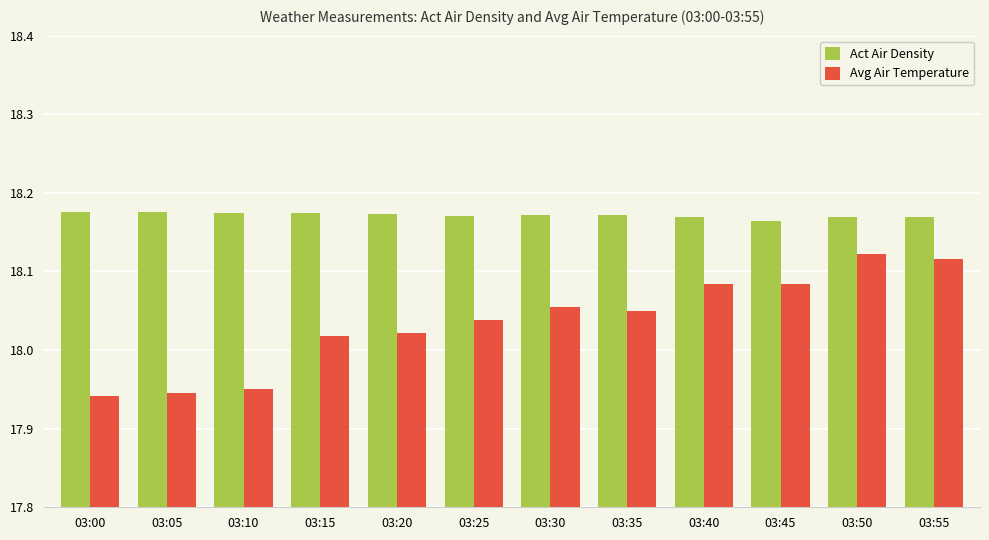

Where does the Avg Air Temperature series first go above 18?

03:15